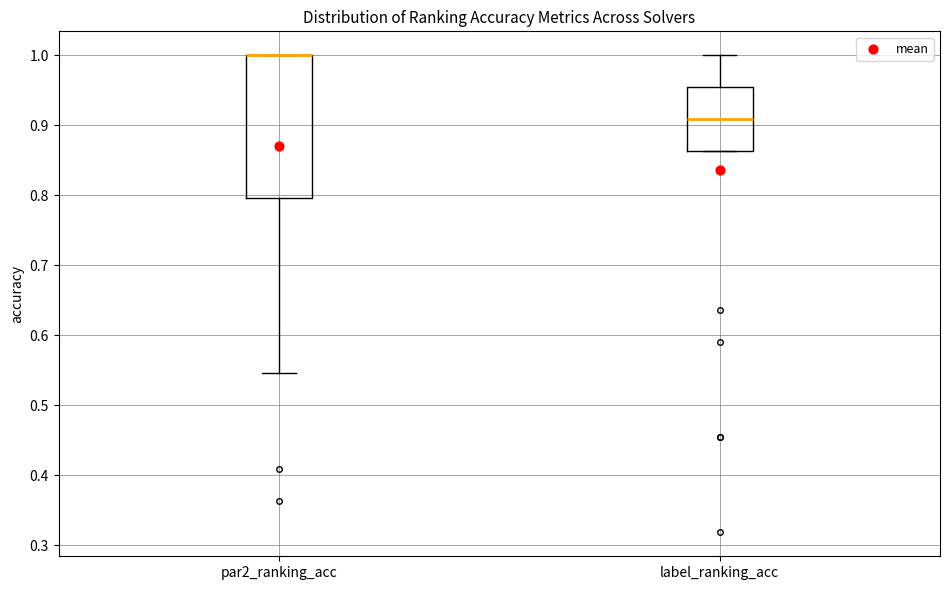

Reading left to right, read every box against the y-axis: the position of its median line, the range the box covers, and the ends of its whiskers. The values are not printed on the chart, so give them approximately, as read against the axis.

par2_ranking_acc: median 1.00 (drawn on the box's upper edge), box 0.80 to 1.00, whiskers 0.55 to 1.00
label_ranking_acc: median 0.91, box 0.86 to 0.95, whiskers 0.86 to 1.00